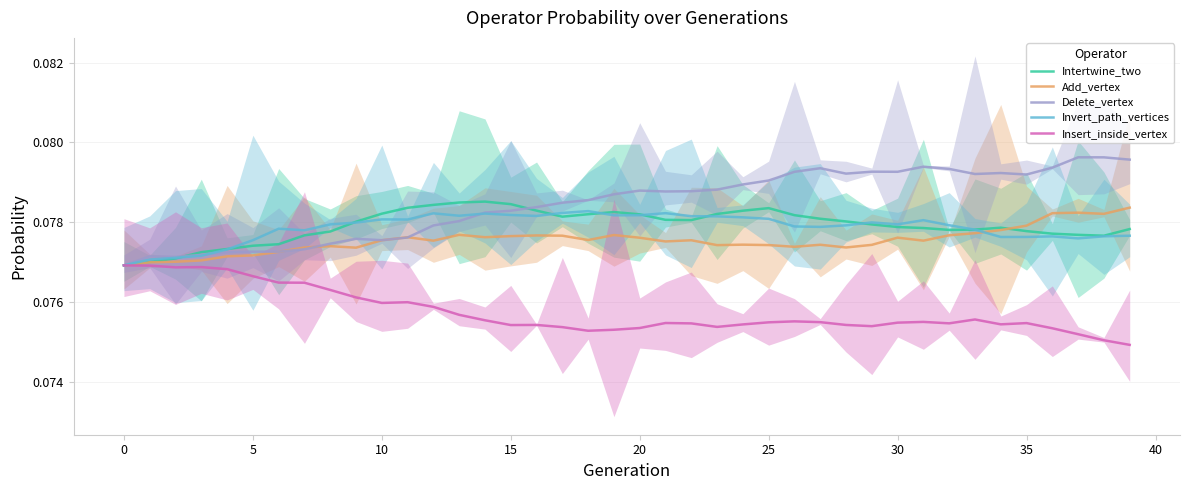

Where is the first local maximum for Intertwine_two?

14